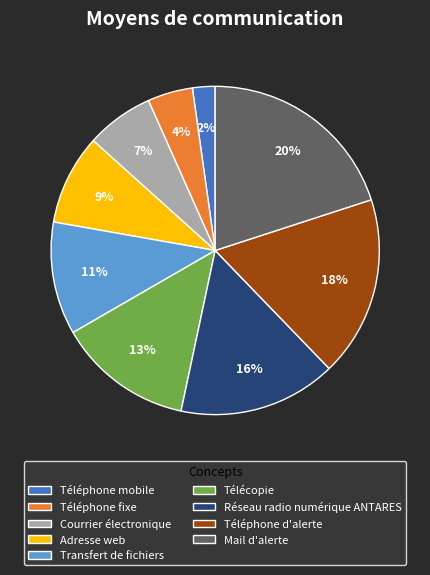

To the nearest percent, what portion does Mail d'alerte represent?

20%